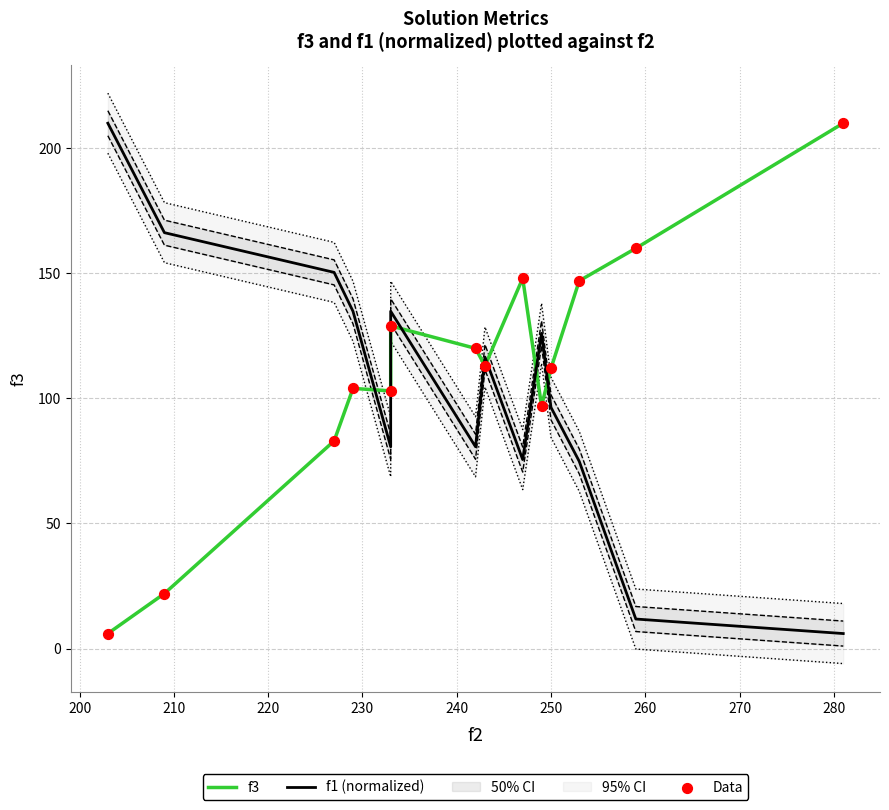

Which series has the largest Y range (max minus min)?

f3